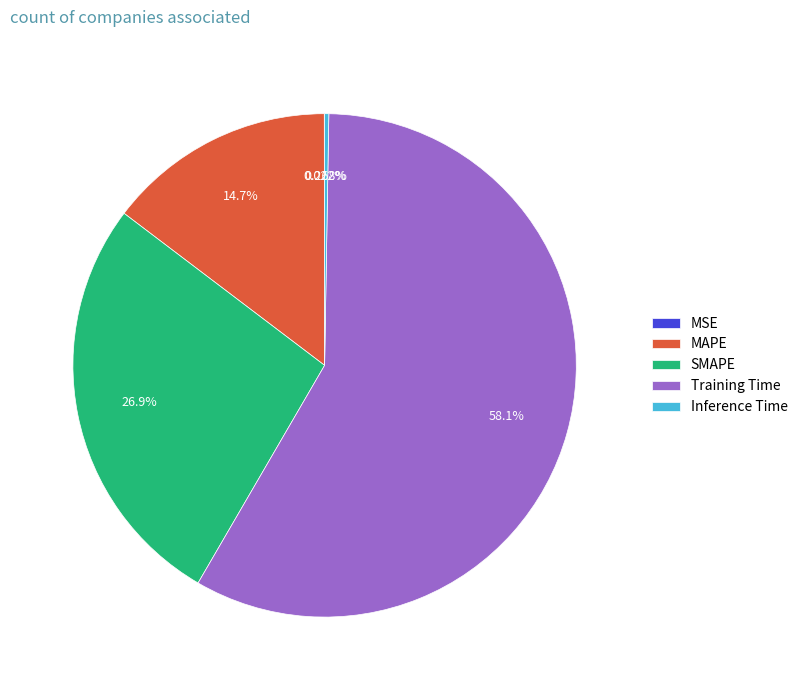

What is the largest slice in the pie chart?

Training Time